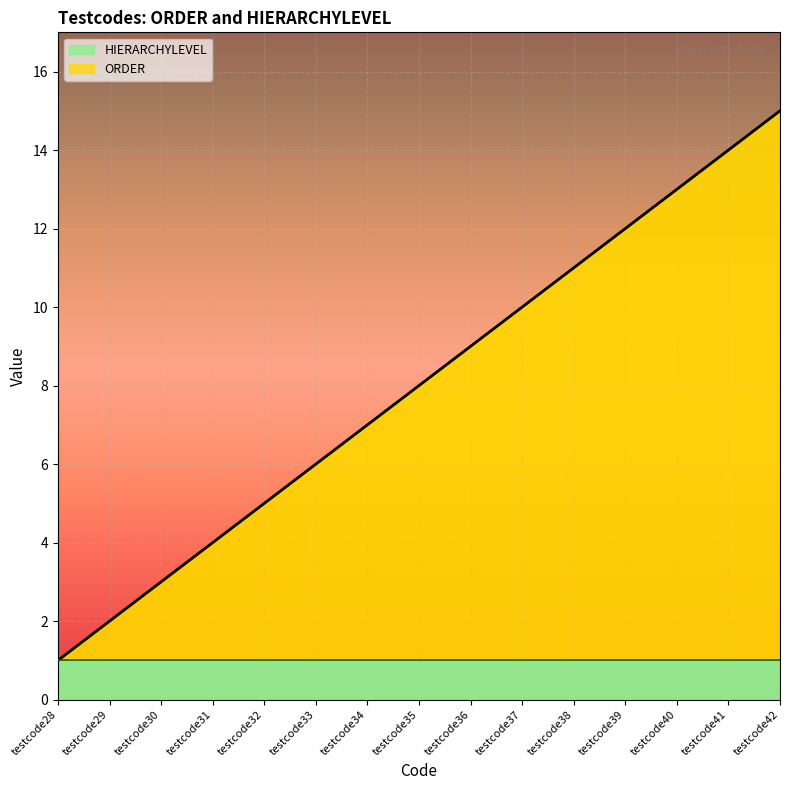

List the labels in order of value, smallest first.

testcode28, testcode29, testcode30, testcode31, testcode32, testcode33, testcode34, testcode35, testcode36, testcode37, testcode38, testcode39, testcode40, testcode41, testcode42